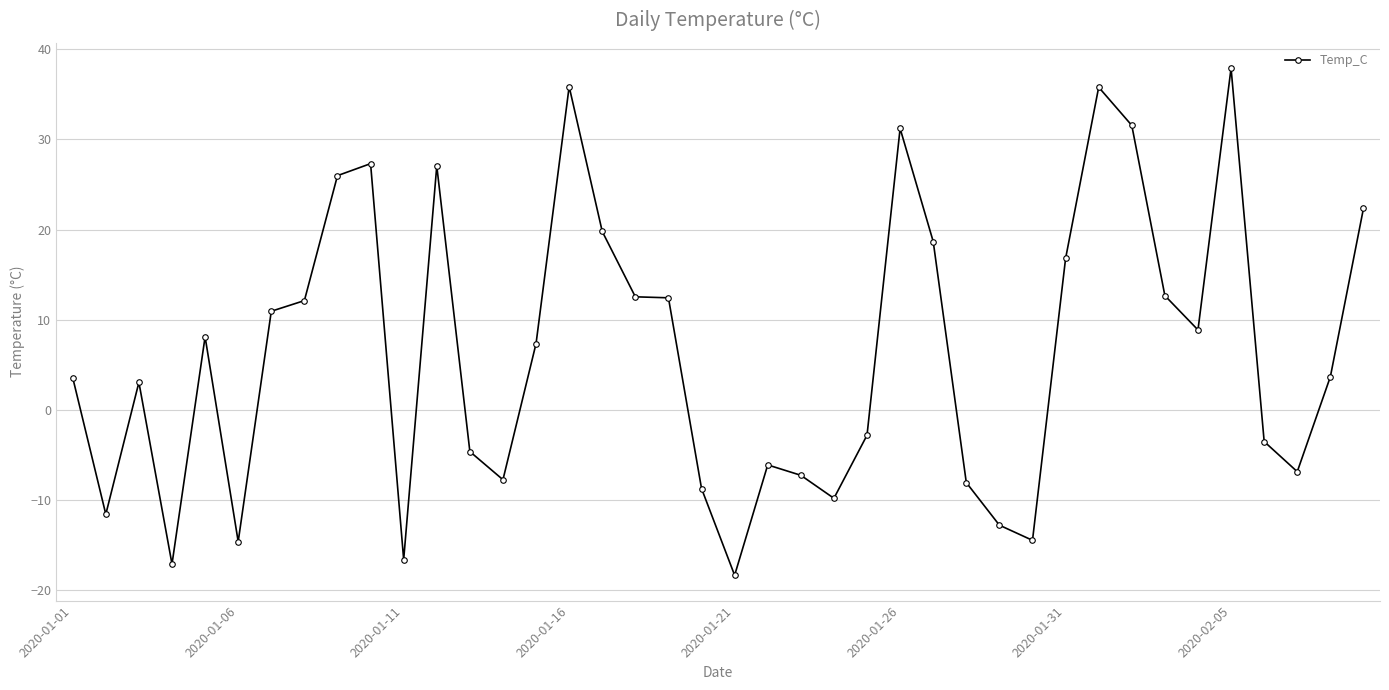

What is the difference between the second highest and minimum values?

54.2